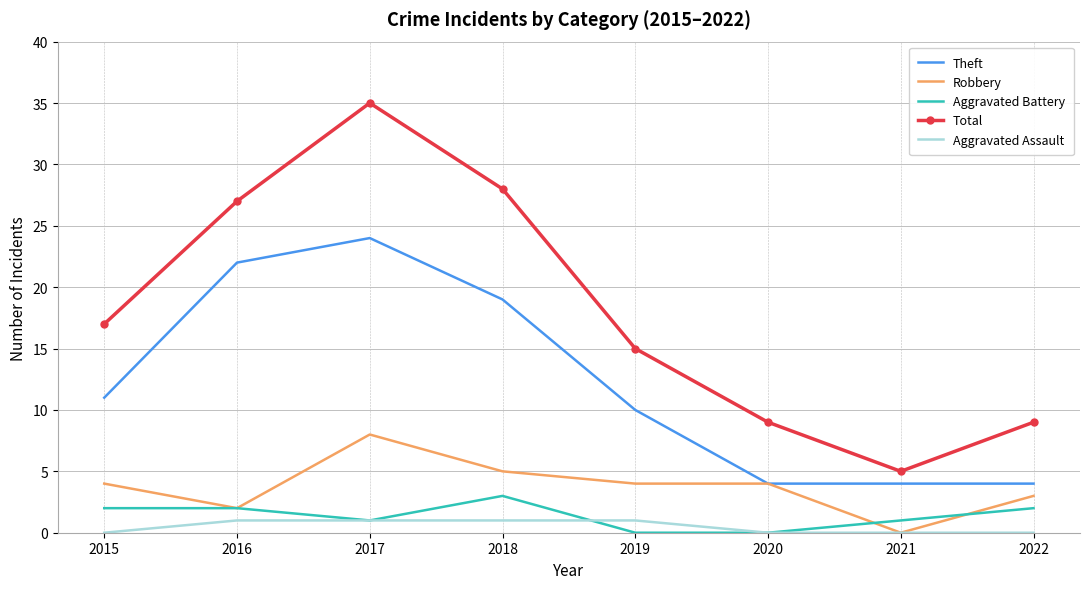

True or false: Total and Theft intersect in this chart.

False